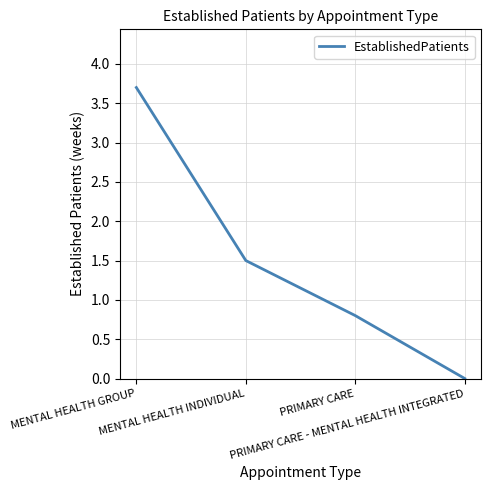

Which label corresponds to the largest value in the chart?

MENTAL HEALTH GROUP